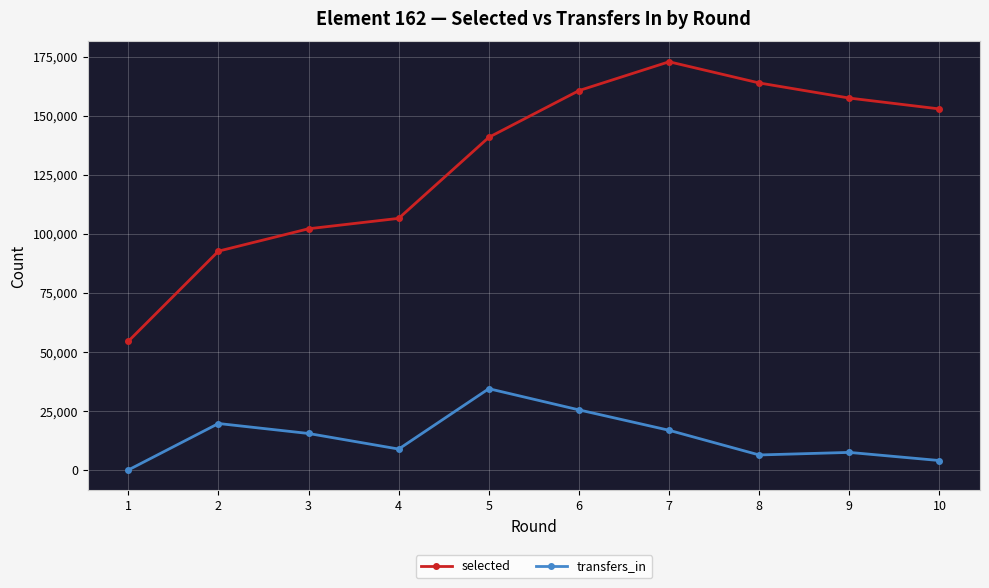

At which label does transfers_in first exceed 15442?

2